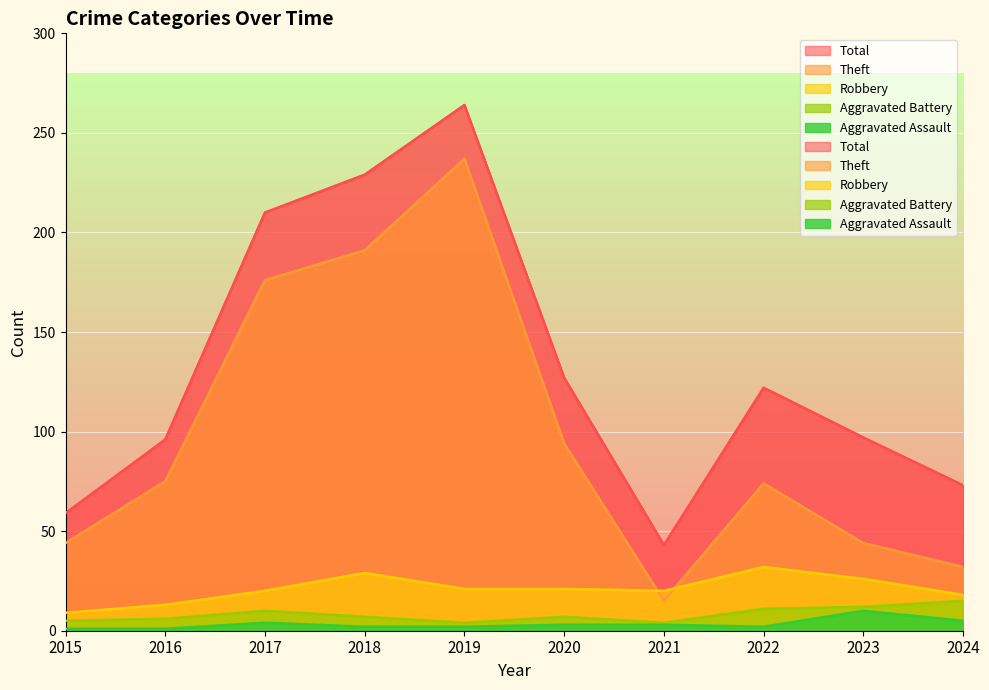

List the labels in order of Total value, smallest first.

2021, 2015, 2024, 2016, 2023, 2022, 2020, 2017, 2018, 2019